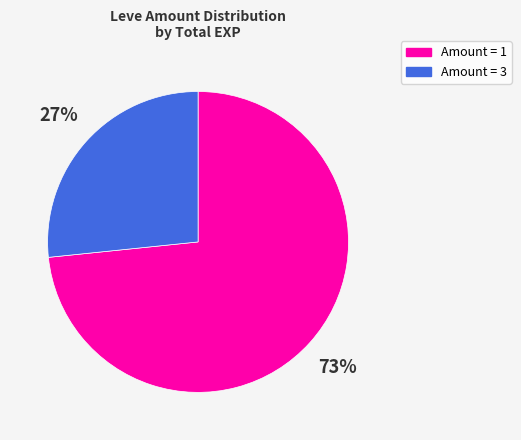

To the nearest percent, what is the average slice percentage?

50%